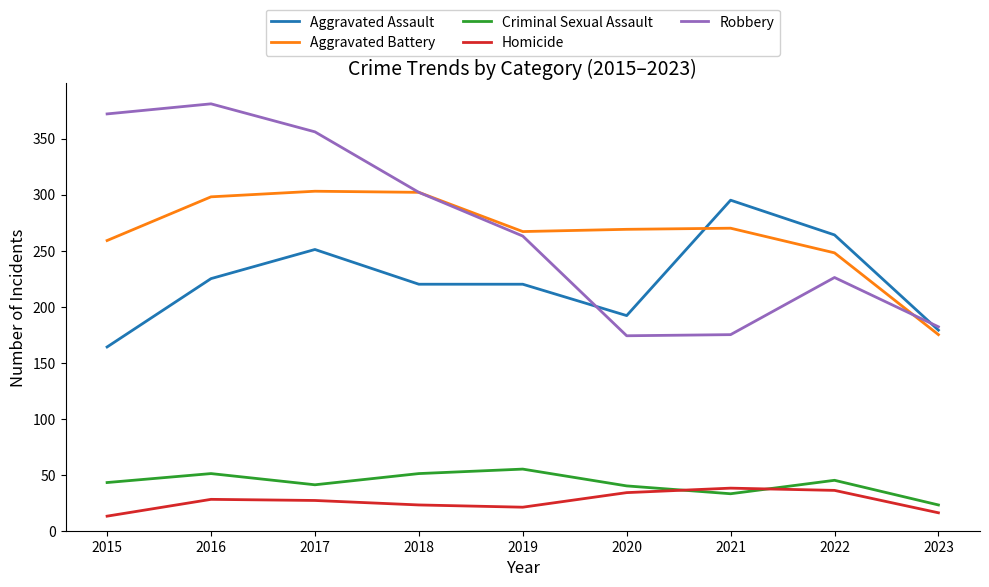

Which series has the largest total across all categories?

Robbery